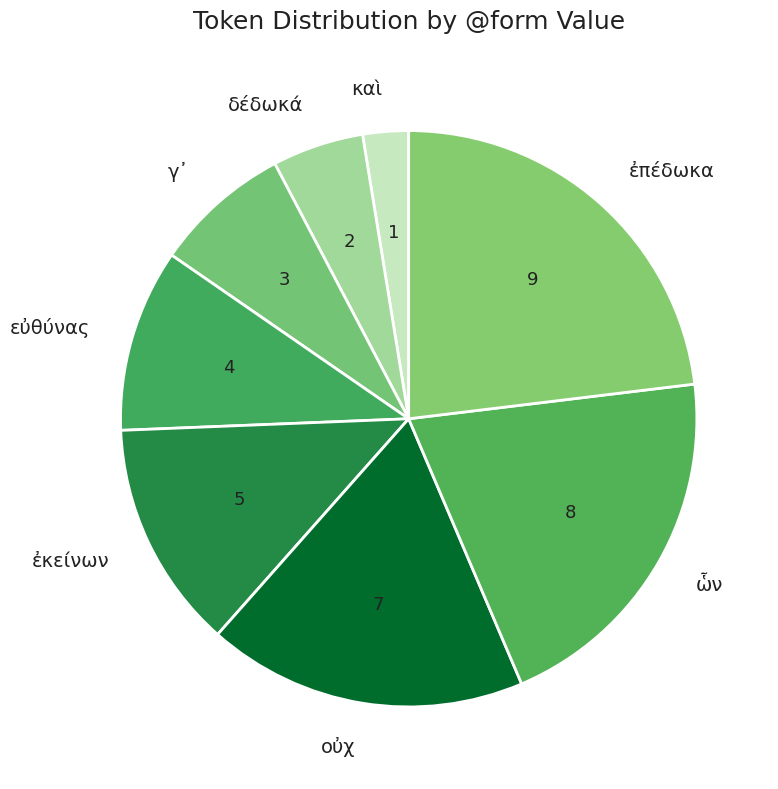

Which category has the biggest portion of the pie?

ἐπέδωκα